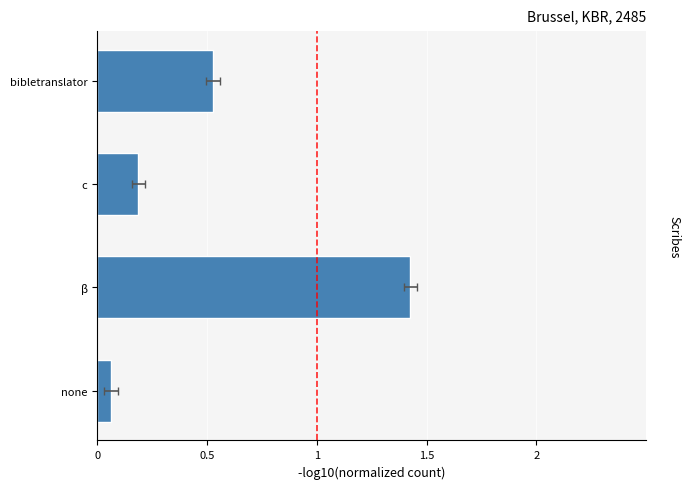

Reading left to right, list all the values displayed in this chart.

0.1	1.4	0.2	0.5